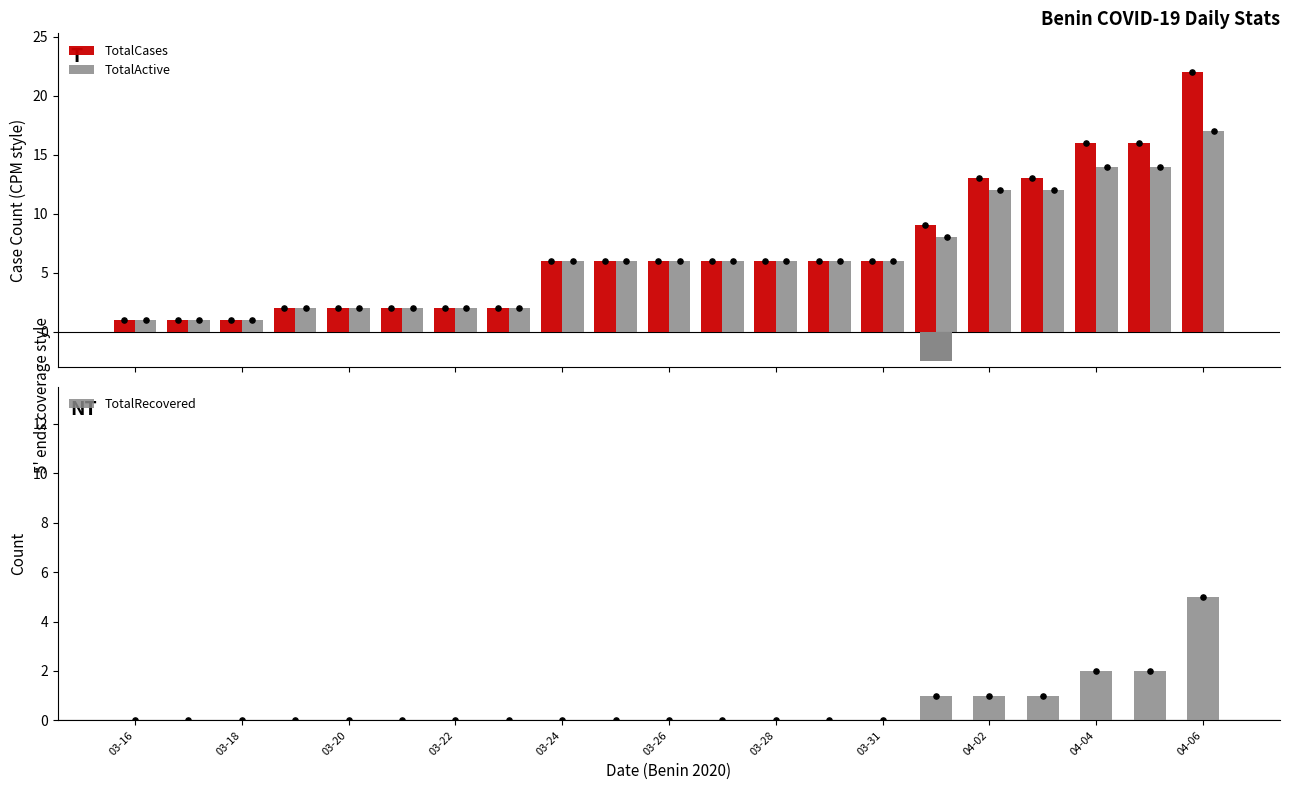

Which series has the largest total across all categories?

TotalCases